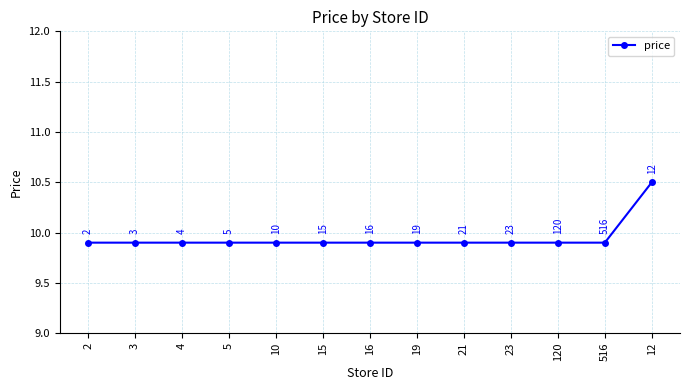

What is the difference between the maximum and second lowest values?

0.6